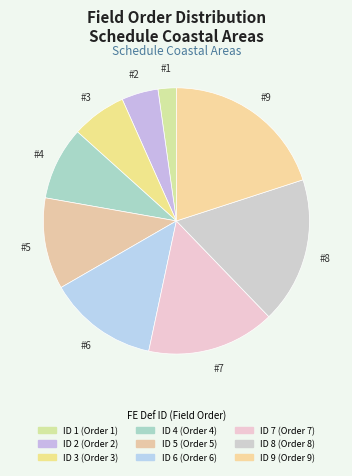

Which slice is the largest?

9